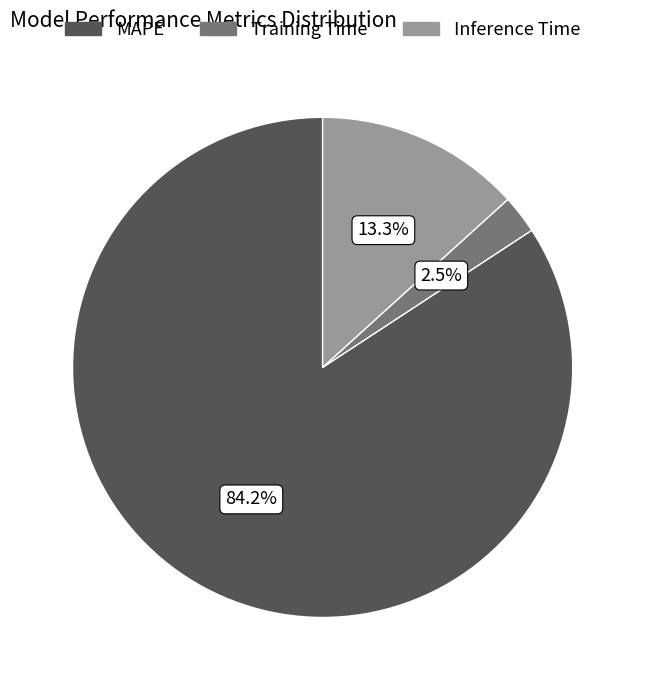

To the nearest percent, what is the difference between the largest and smallest slice percentages?

82%